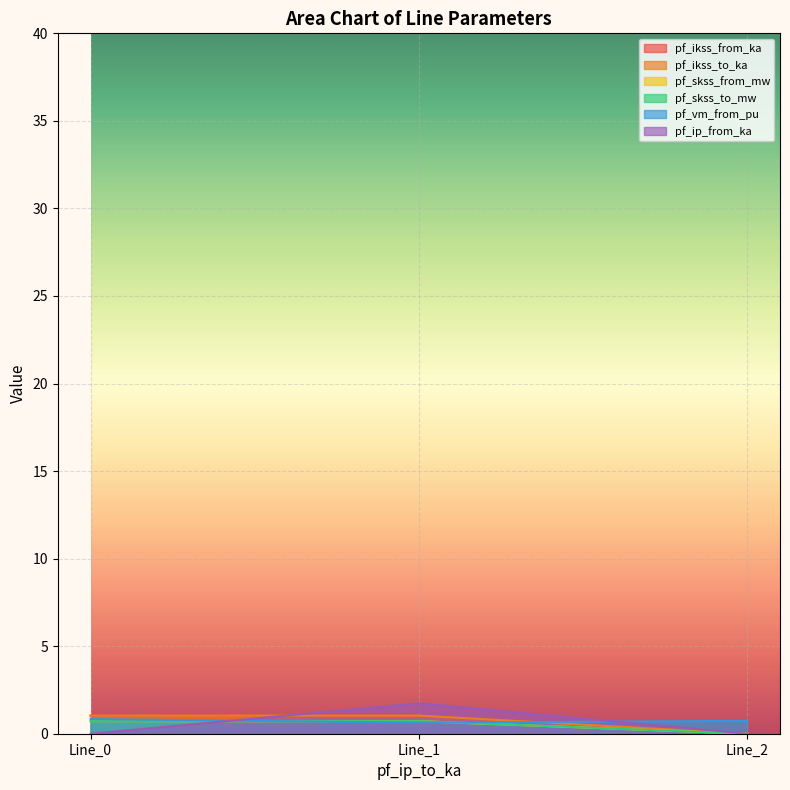

The pf_vm_from_pu series shows 0.6 at Line_1. True or false?

True